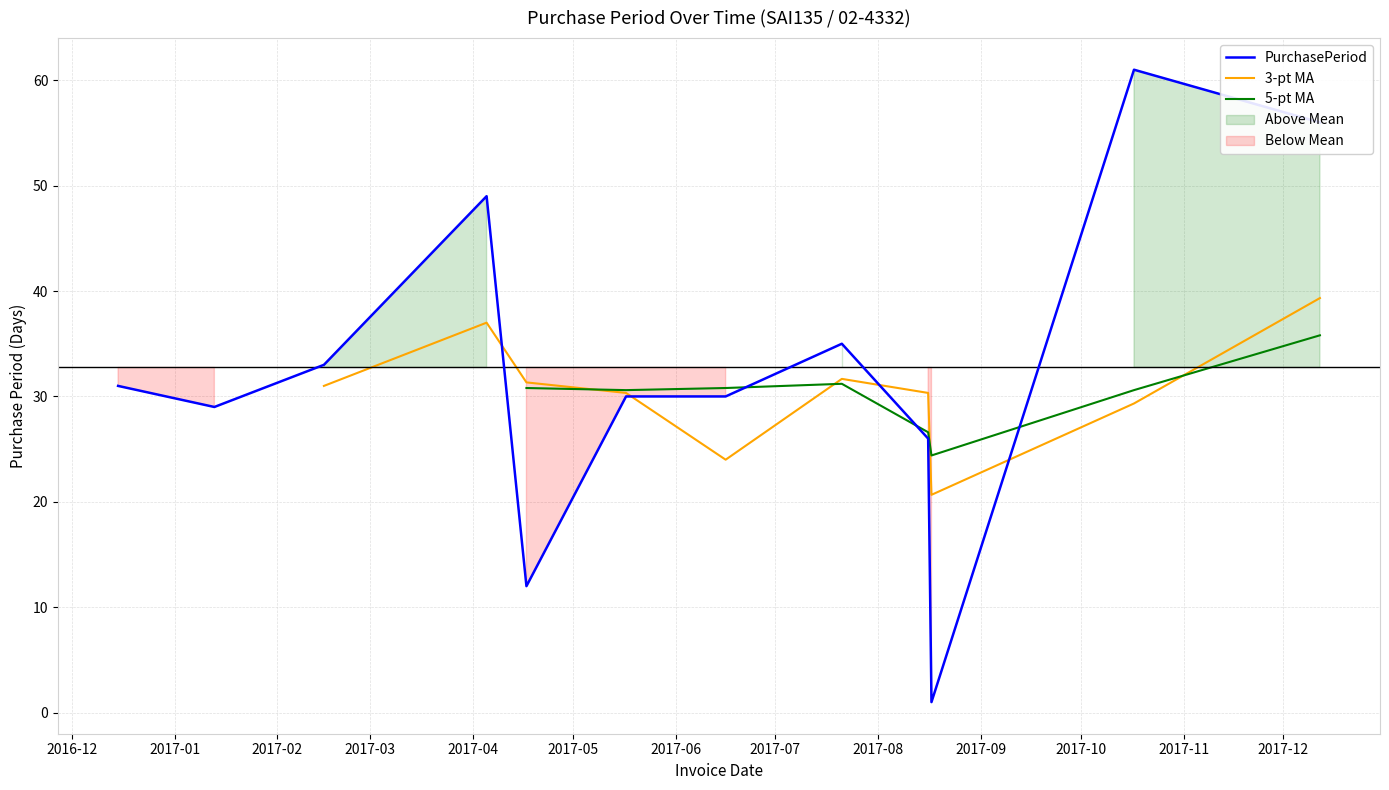

Does the chart display data point markers on the line(s)?

No